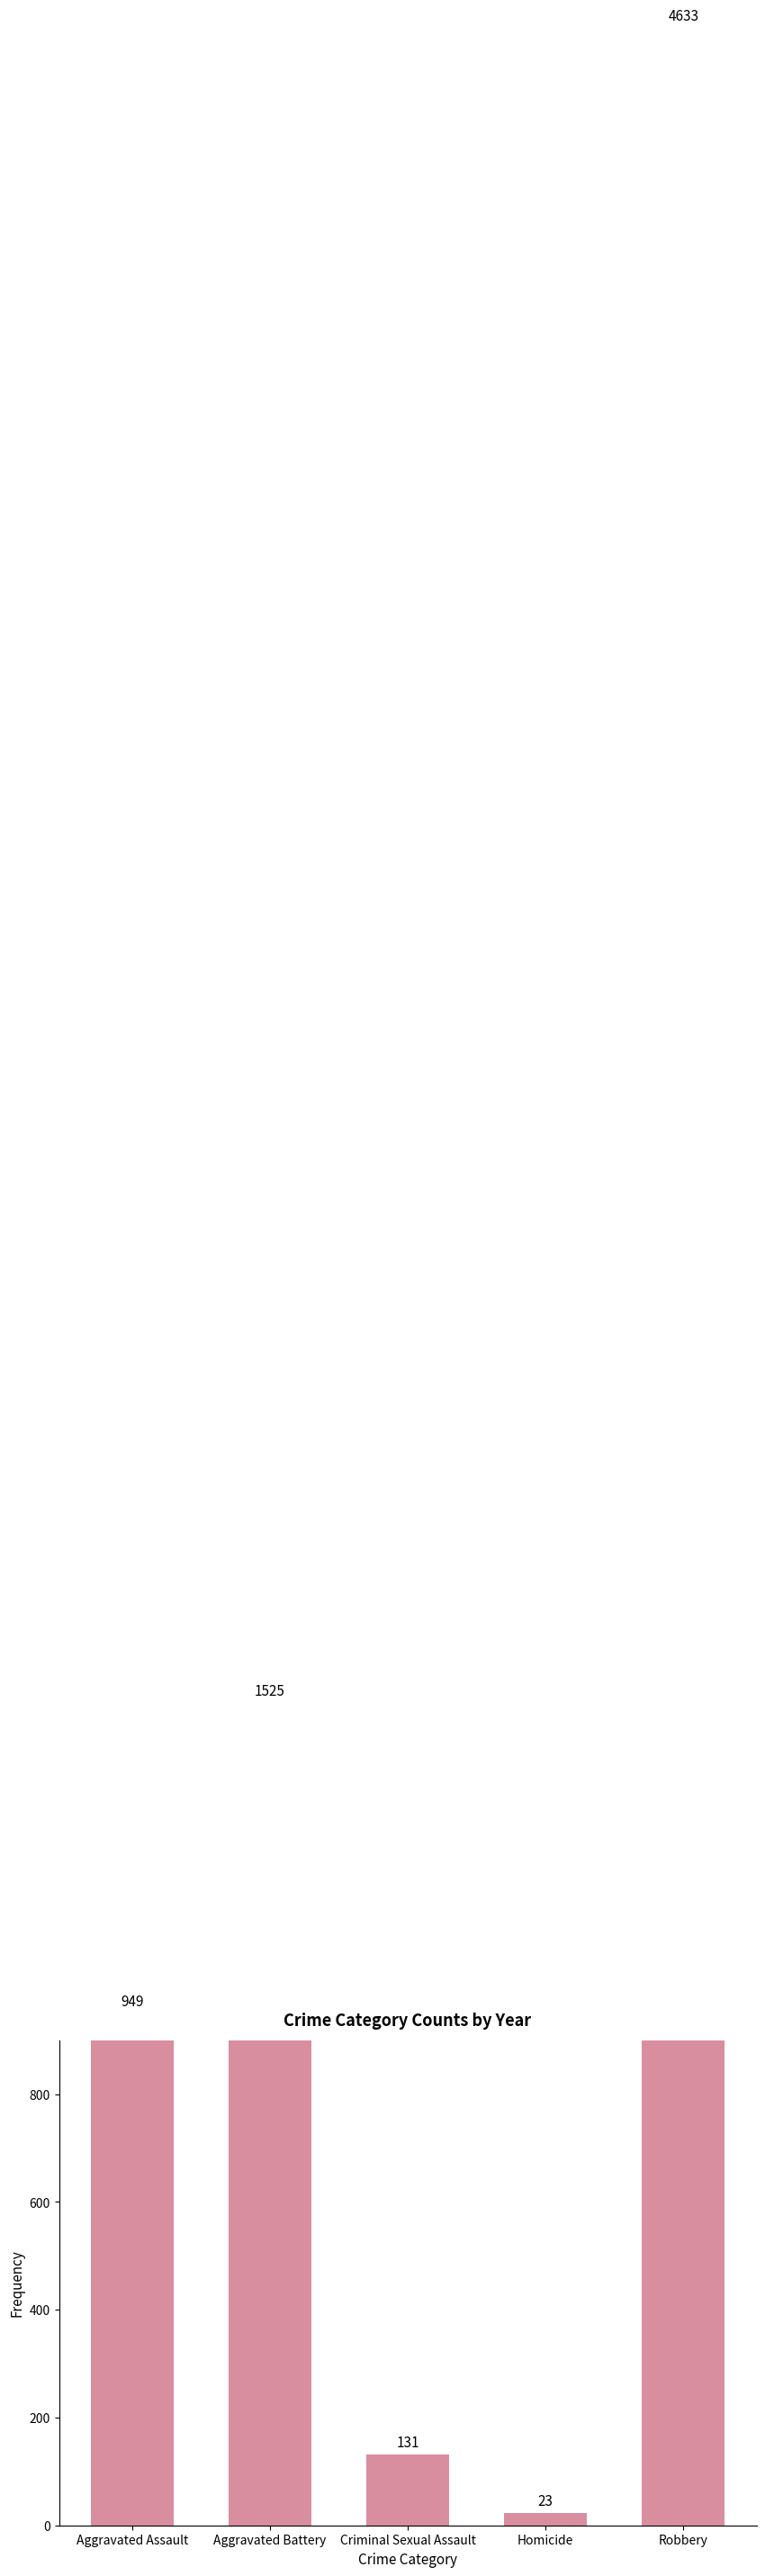

Reading left to right, transcribe all the data shown in this chart.

Aggravated Assault=949	Aggravated Battery=1525	Criminal Sexual Assault=131	Homicide=23	Robbery=4633